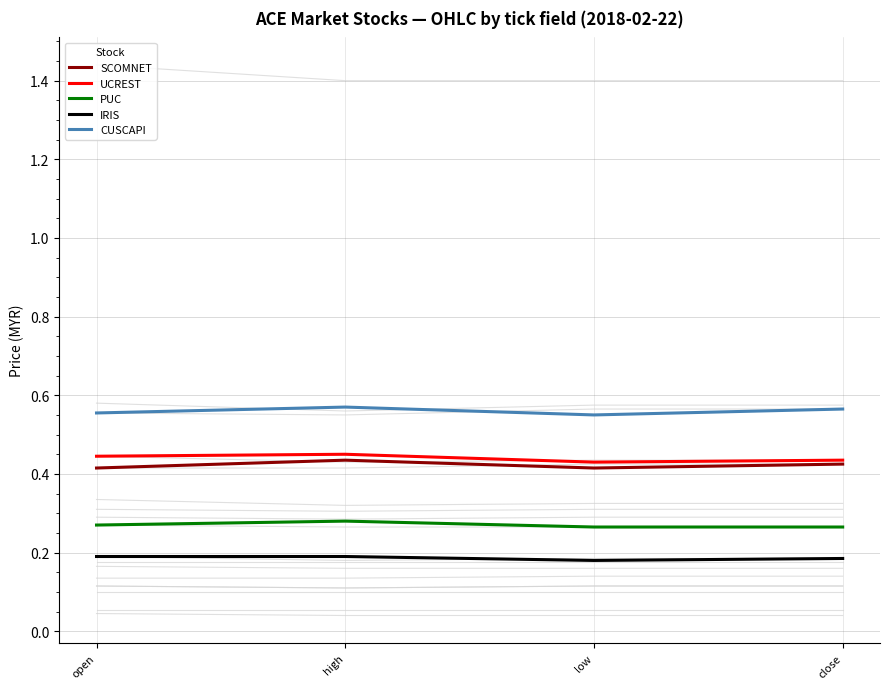

Rank the series by their maximum value, from lowest to highest.

IRIS, PUC, SCOMNET, UCREST, CUSCAPI